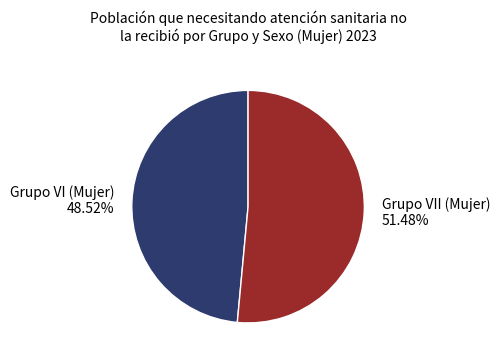

What is the majority slice?

Grupo VII (Mujer)